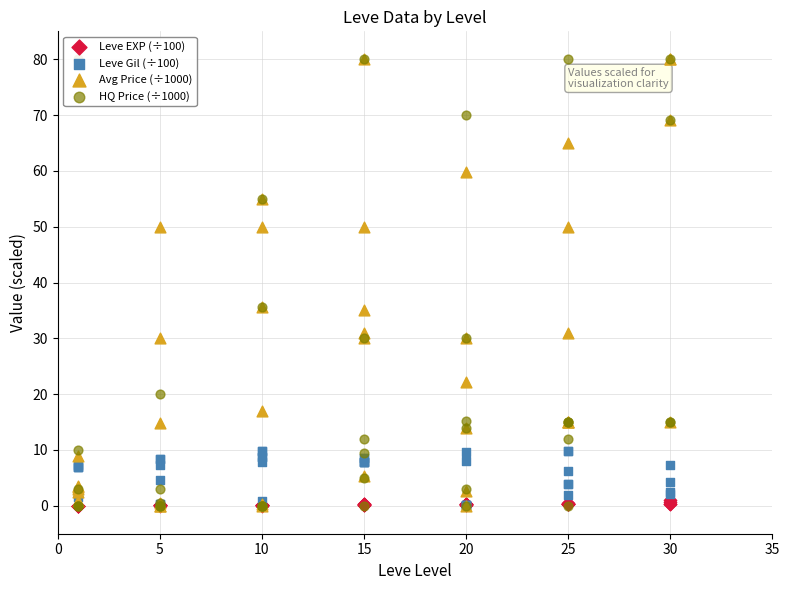

Is the value of Avg Price (÷1000) at 15 greater than the value of Leve Gil (÷100) at 25?

Yes